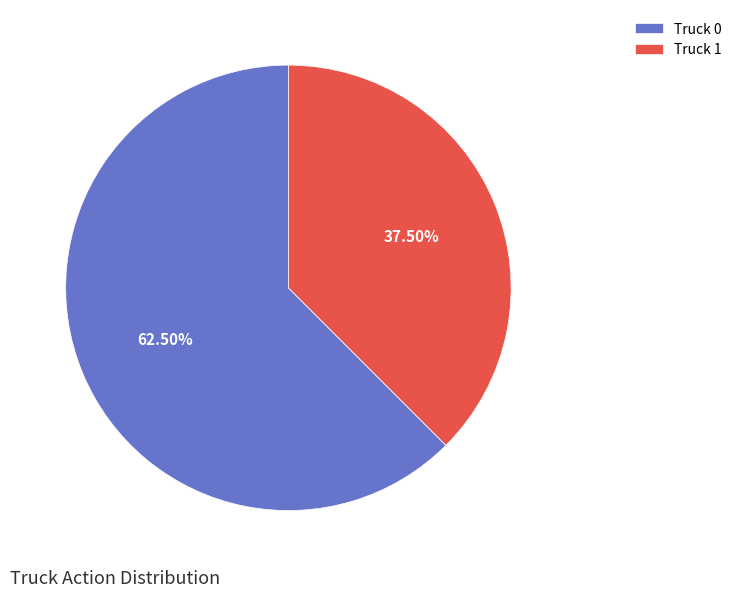

To the nearest percent, what is the difference between the largest and smallest slice percentages?

25%